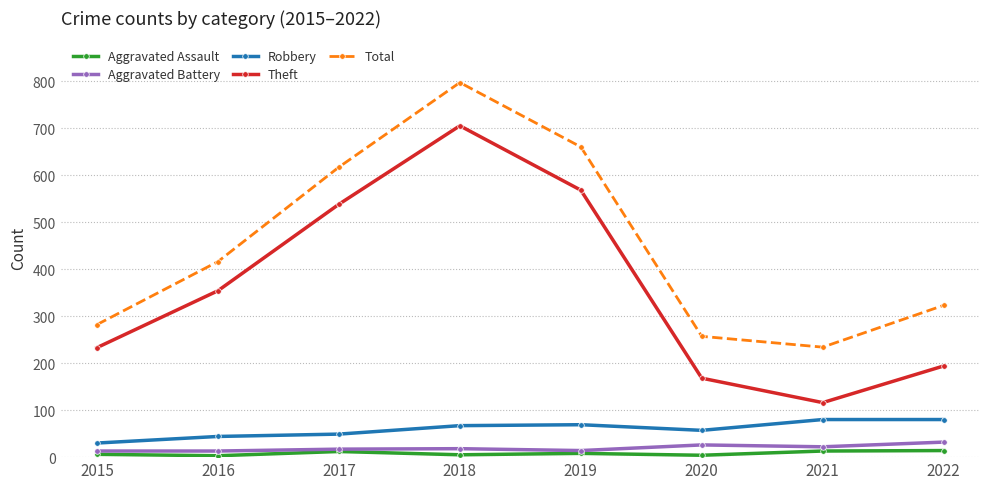

Which series changed the most between 2015 and 2016?

Total